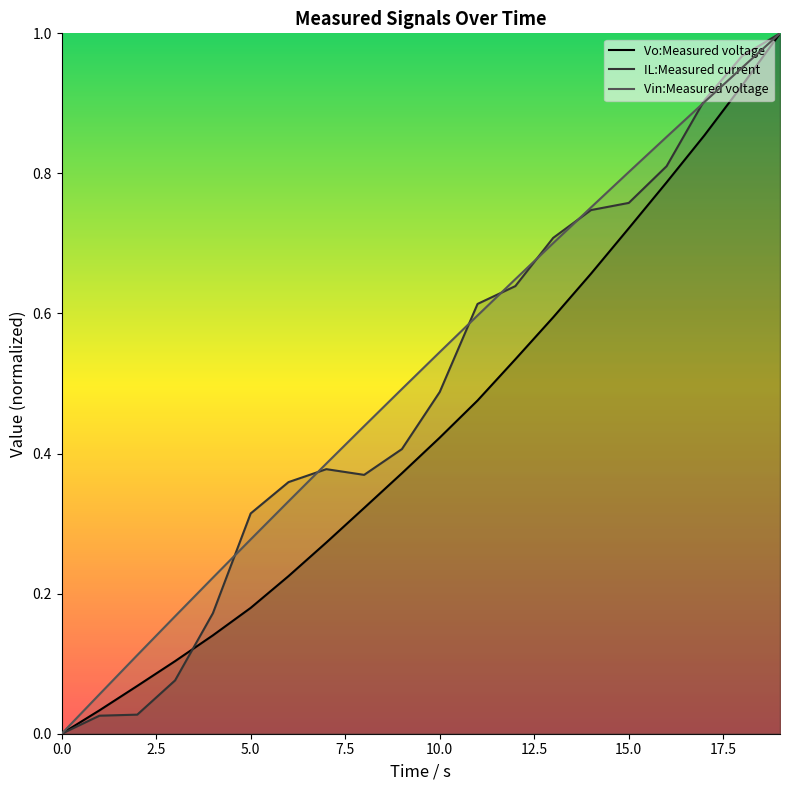

The IL:Measured current series shows 0.0 at 0.0. True or false?

True